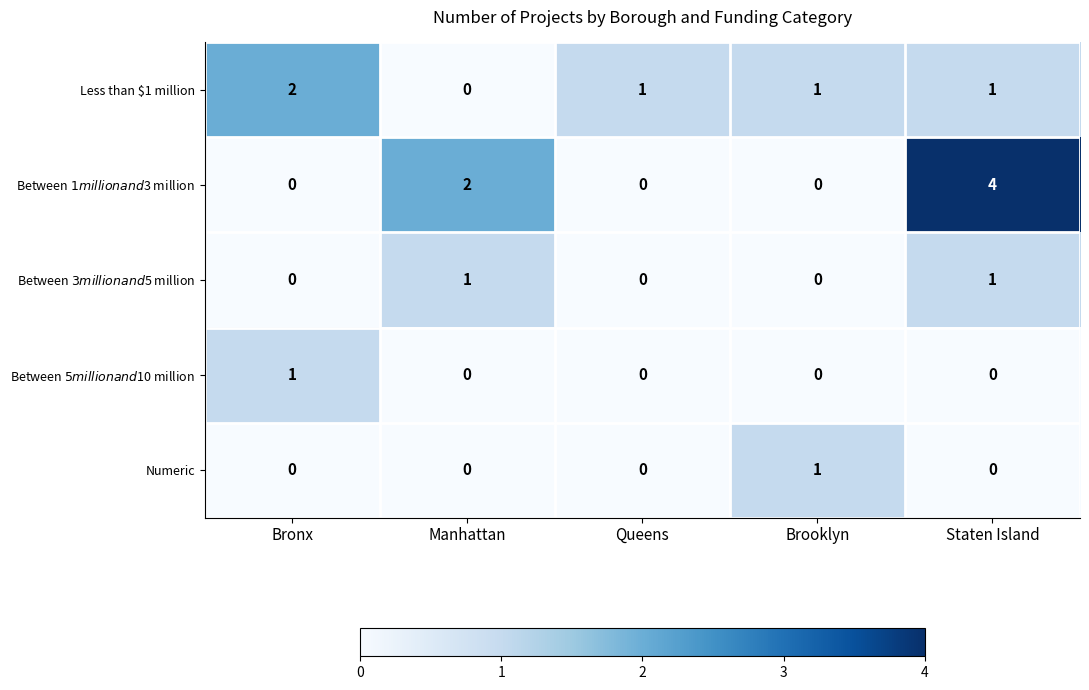

The value of Numeric at Staten Island is 0. True or false?

True